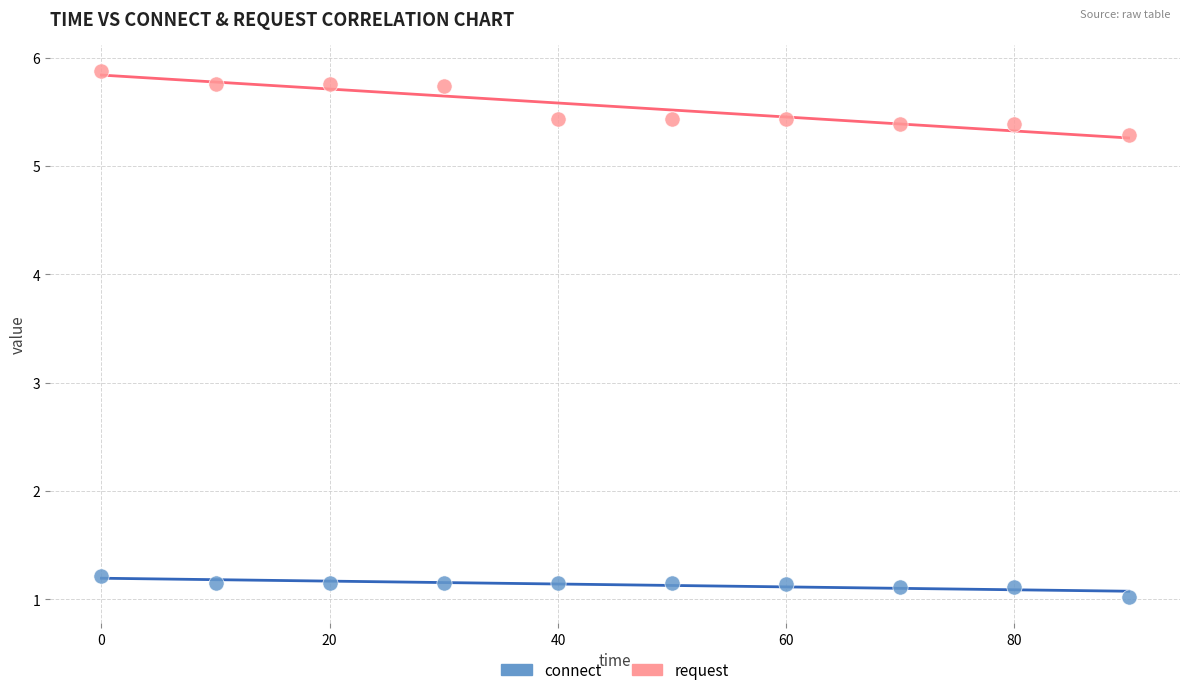

What is the X range (max minus min) for the scatter plot?

90.0